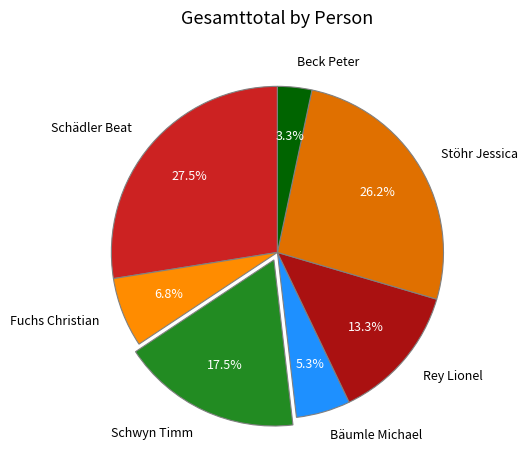

What is the ratio of the value at Beck Peter to the value at Bäumle Michael?

0.6